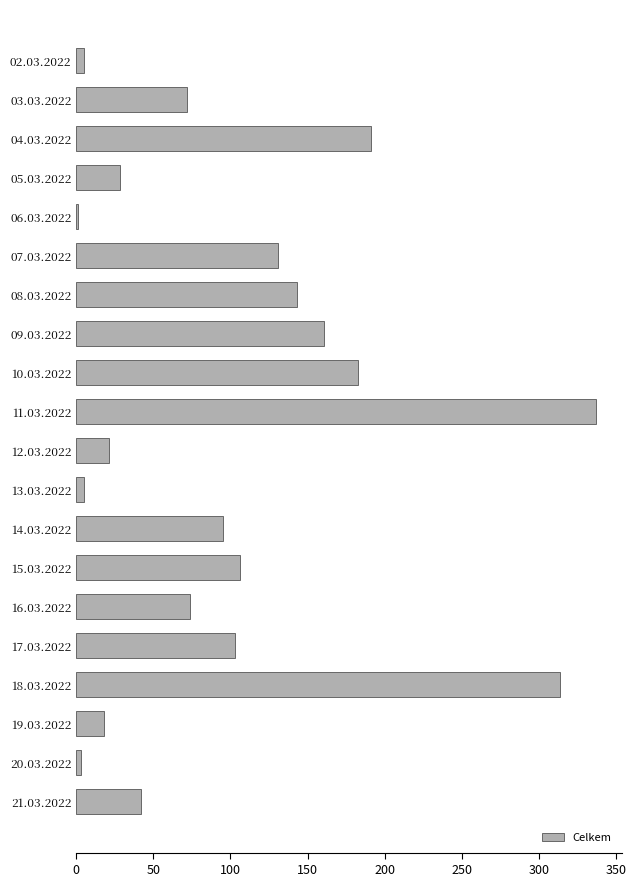

Reading bottom to top, what are all the values shown in this chart?

21.03.2022=42	20.03.2022=3	19.03.2022=18	18.03.2022=314	17.03.2022=103	16.03.2022=74	15.03.2022=106	14.03.2022=95	13.03.2022=5	12.03.2022=21	11.03.2022=337	10.03.2022=183	09.03.2022=161	08.03.2022=143	07.03.2022=131	06.03.2022=1	05.03.2022=28	04.03.2022=191	03.03.2022=72	02.03.2022=5